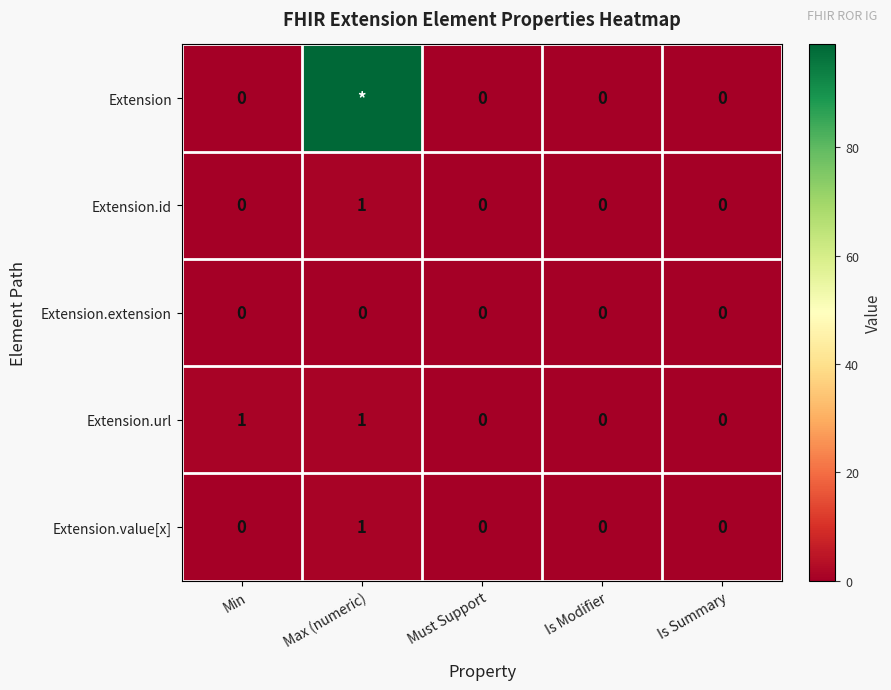

True or false: Extension.id has a value of -1 at Is Summary.

False